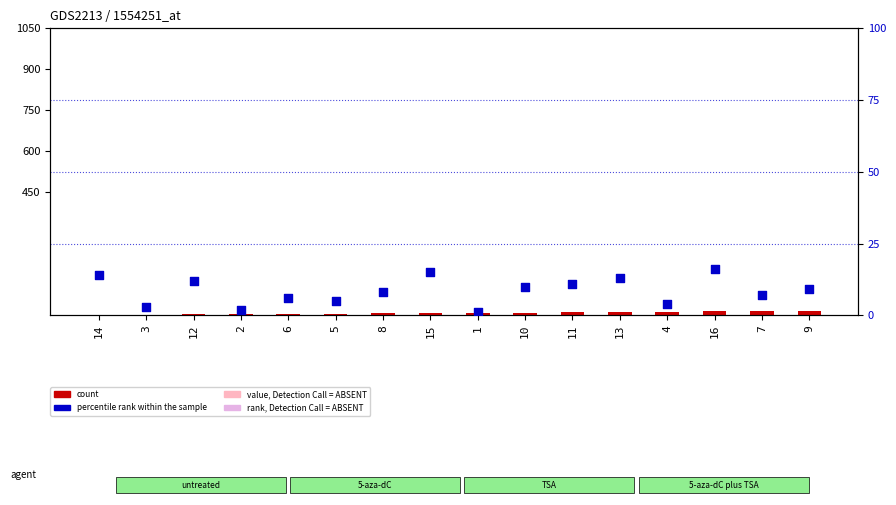

Which series reaches the minimum Y coordinate?

count